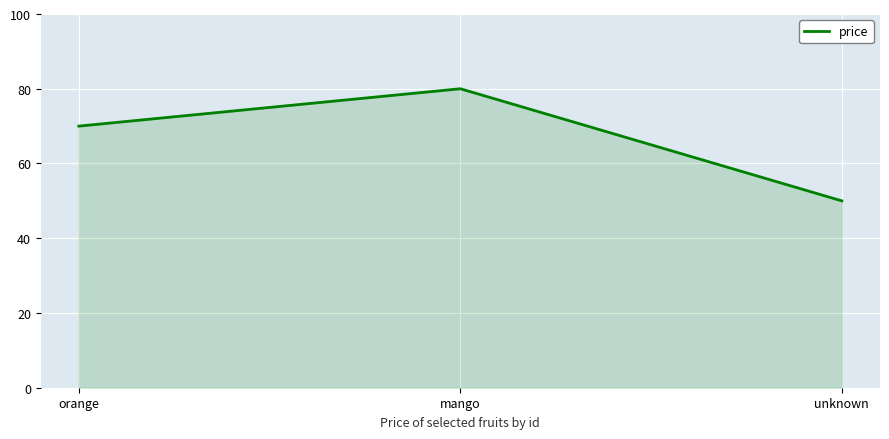

Which has a higher value, unknown or orange?

orange